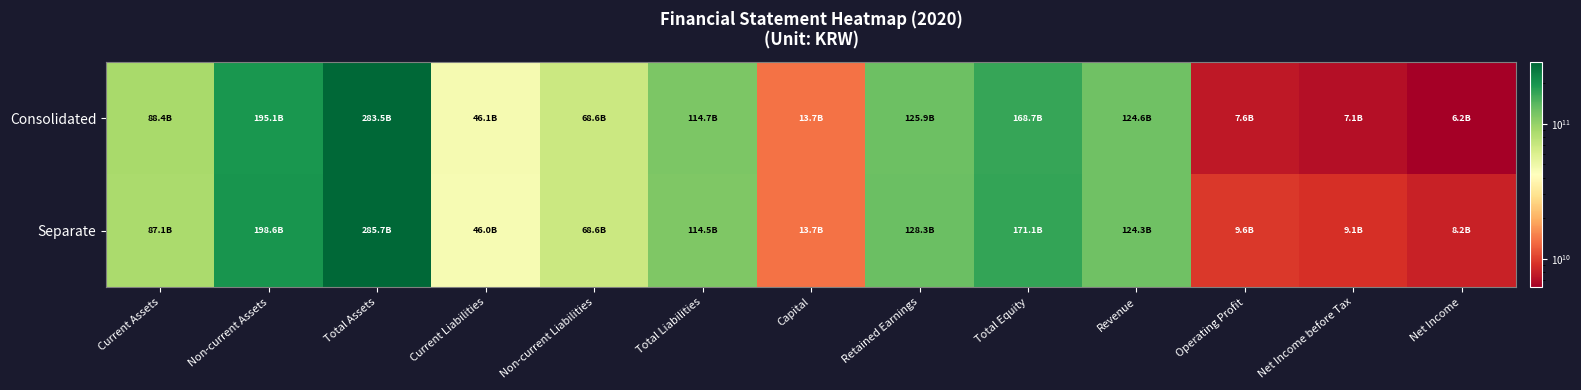

At which category does the chart reach its minimum across all series?

Net Income